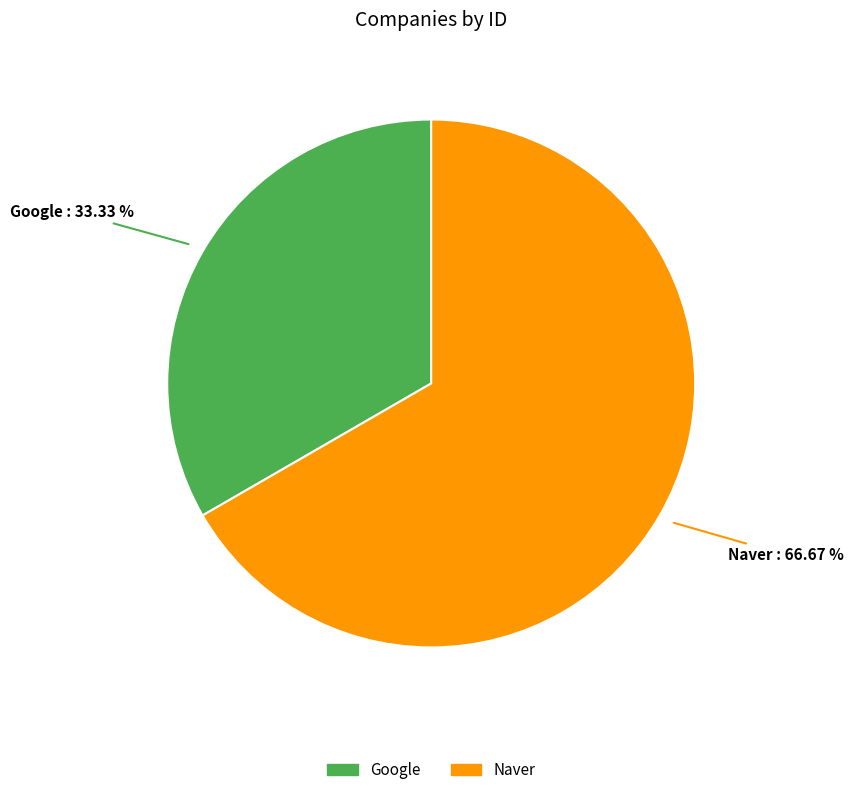

To the nearest percent, what is the combined percentage of Google and Naver?

100%